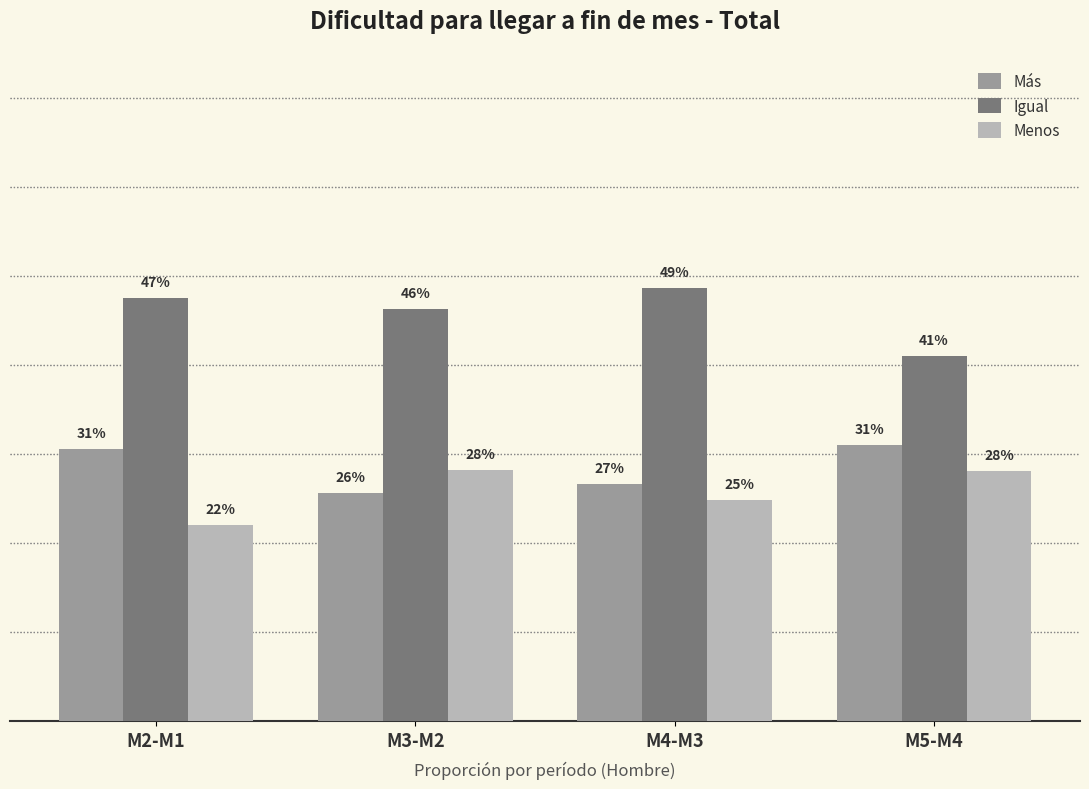

Which category has the highest value in the Igual series?

M4-M3